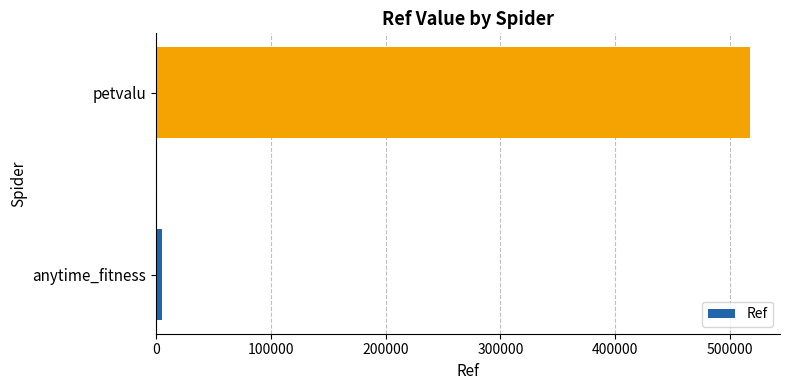

The chart shows a value of 753243 at petvalu. True or false?

False